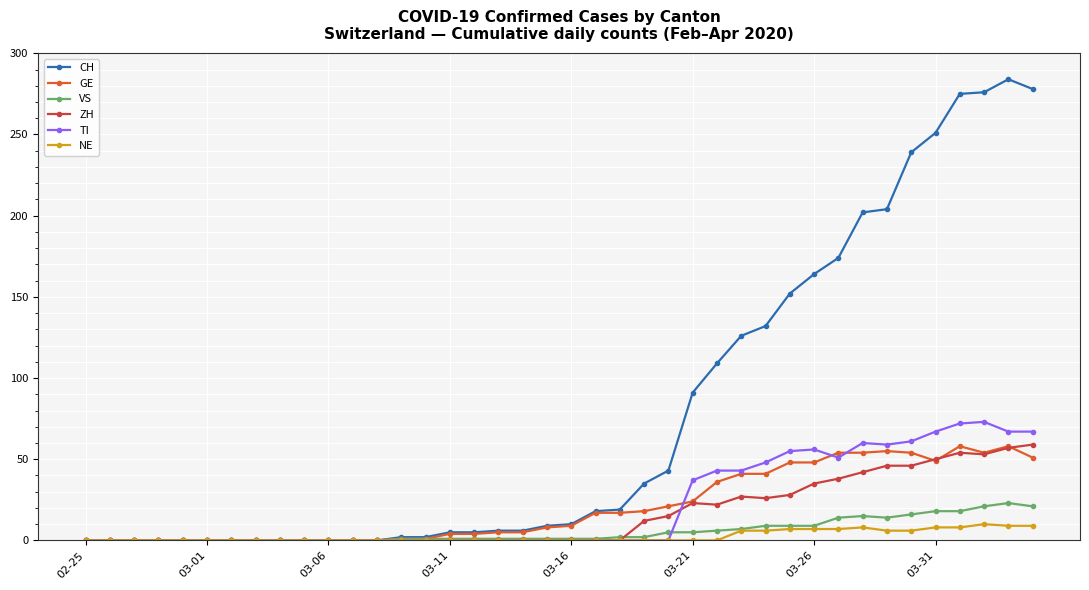

What is the maximum value for GE?

58